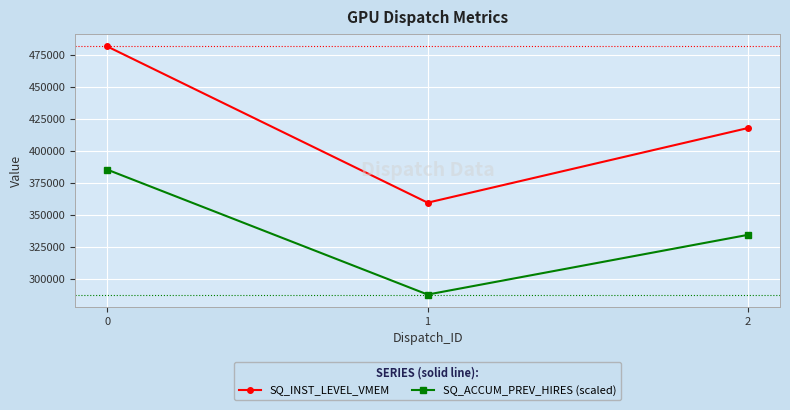

How many lines are shown in the chart?

2